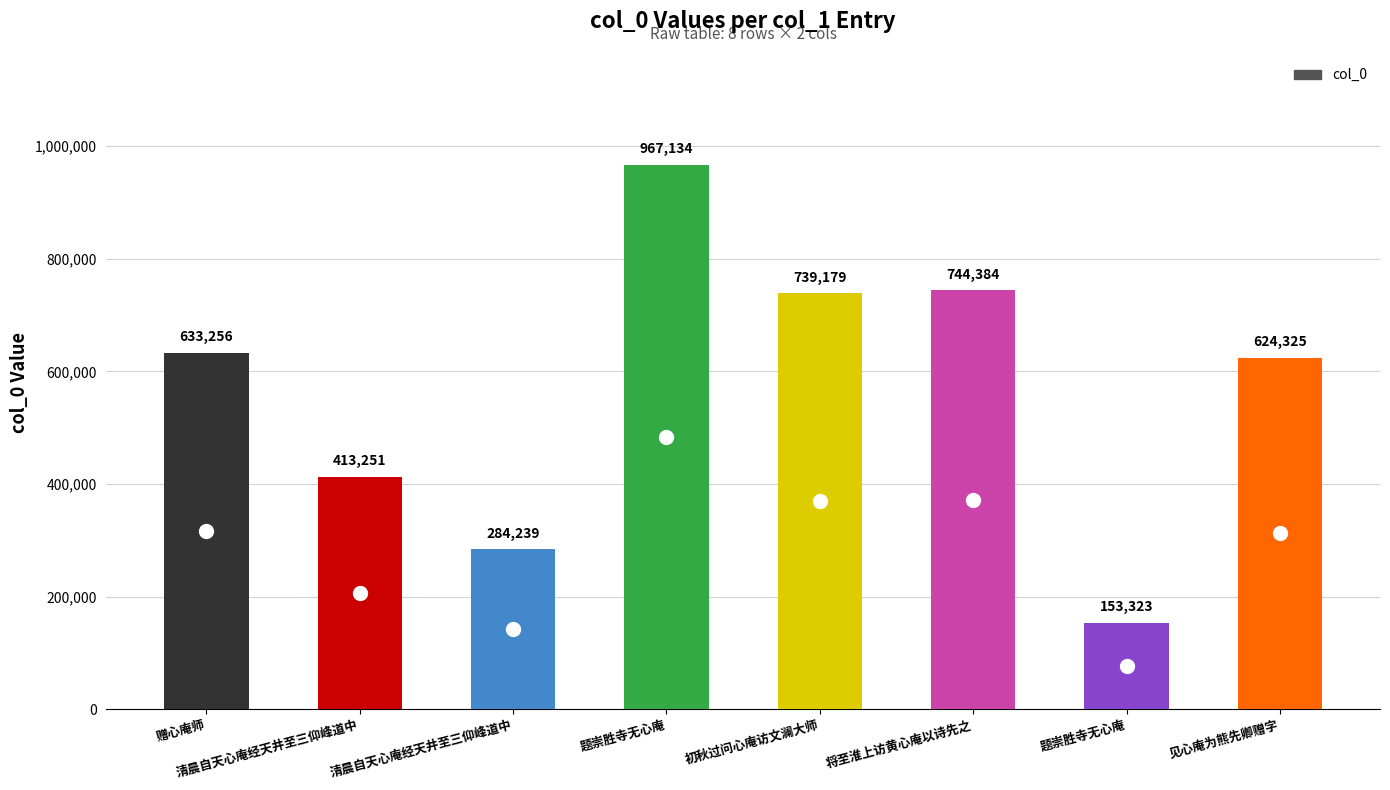

Are the bars horizontal?

No